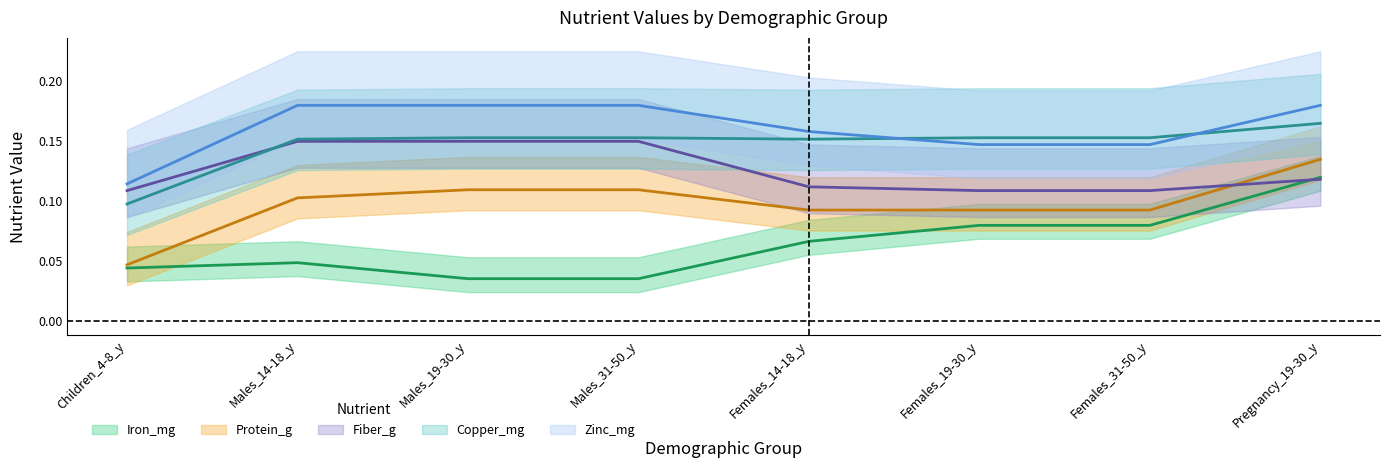

Reading left to right, extract all data points from this chart.

Iron_mg: Children_4-8_y=0.0	Males_14-18_y=0.0	Males_19-30_y=0.0	Males_31-50_y=0.0	Females_14-18_y=0.1	Females_19-30_y=0.1	Females_31-50_y=0.1	Pregnancy_19-30_y=0.1
Protein_g: Children_4-8_y=0.0	Males_14-18_y=0.1	Males_19-30_y=0.1	Males_31-50_y=0.1	Females_14-18_y=0.1	Females_19-30_y=0.1	Females_31-50_y=0.1	Pregnancy_19-30_y=0.1
Fiber_g: Children_4-8_y=0.1	Males_14-18_y=0.1	Males_19-30_y=0.1	Males_31-50_y=0.1	Females_14-18_y=0.1	Females_19-30_y=0.1	Females_31-50_y=0.1	Pregnancy_19-30_y=0.1
Copper_mg: Children_4-8_y=0.1	Males_14-18_y=0.2	Males_19-30_y=0.2	Males_31-50_y=0.2	Females_14-18_y=0.2	Females_19-30_y=0.2	Females_31-50_y=0.2	Pregnancy_19-30_y=0.2
Zinc_mg: Children_4-8_y=0.1	Males_14-18_y=0.2	Males_19-30_y=0.2	Males_31-50_y=0.2	Females_14-18_y=0.2	Females_19-30_y=0.1	Females_31-50_y=0.1	Pregnancy_19-30_y=0.2